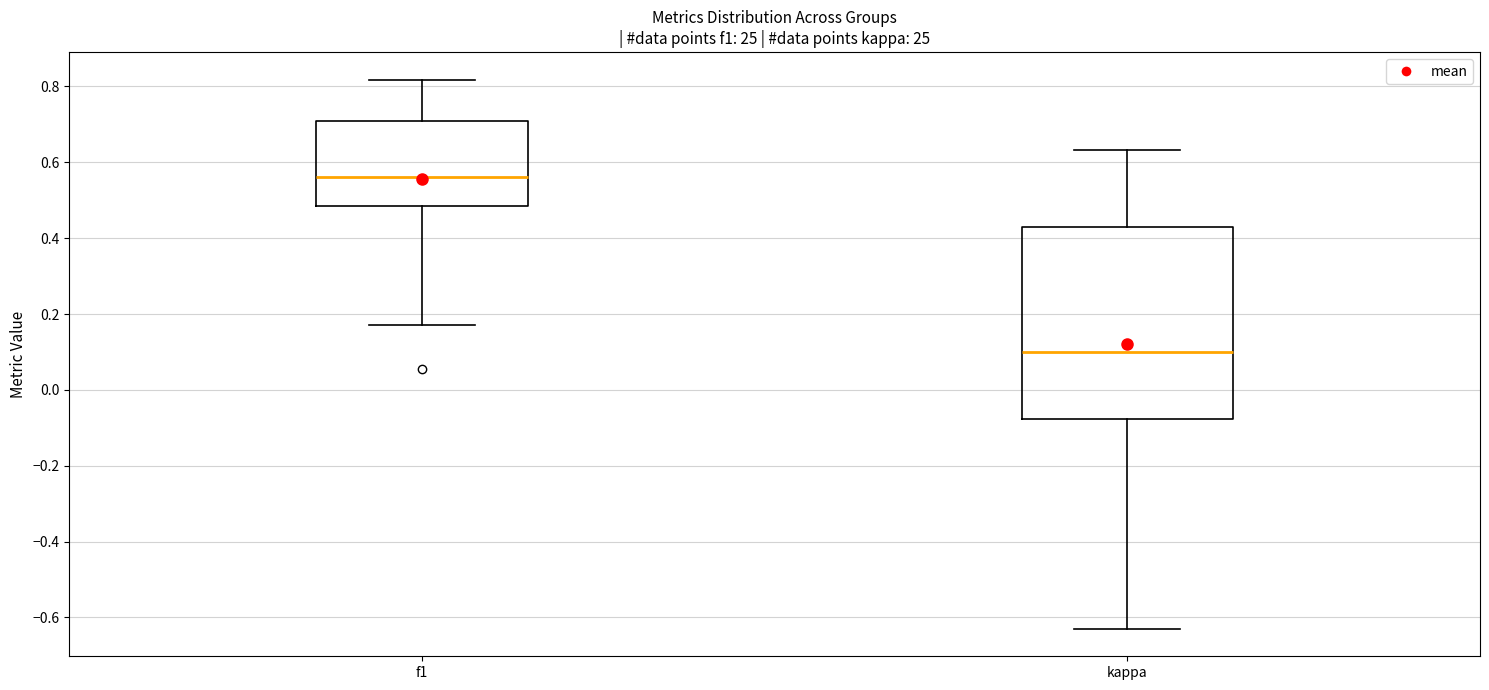

Comparing the boxes themselves (not the whiskers), which one is the tallest?

kappa